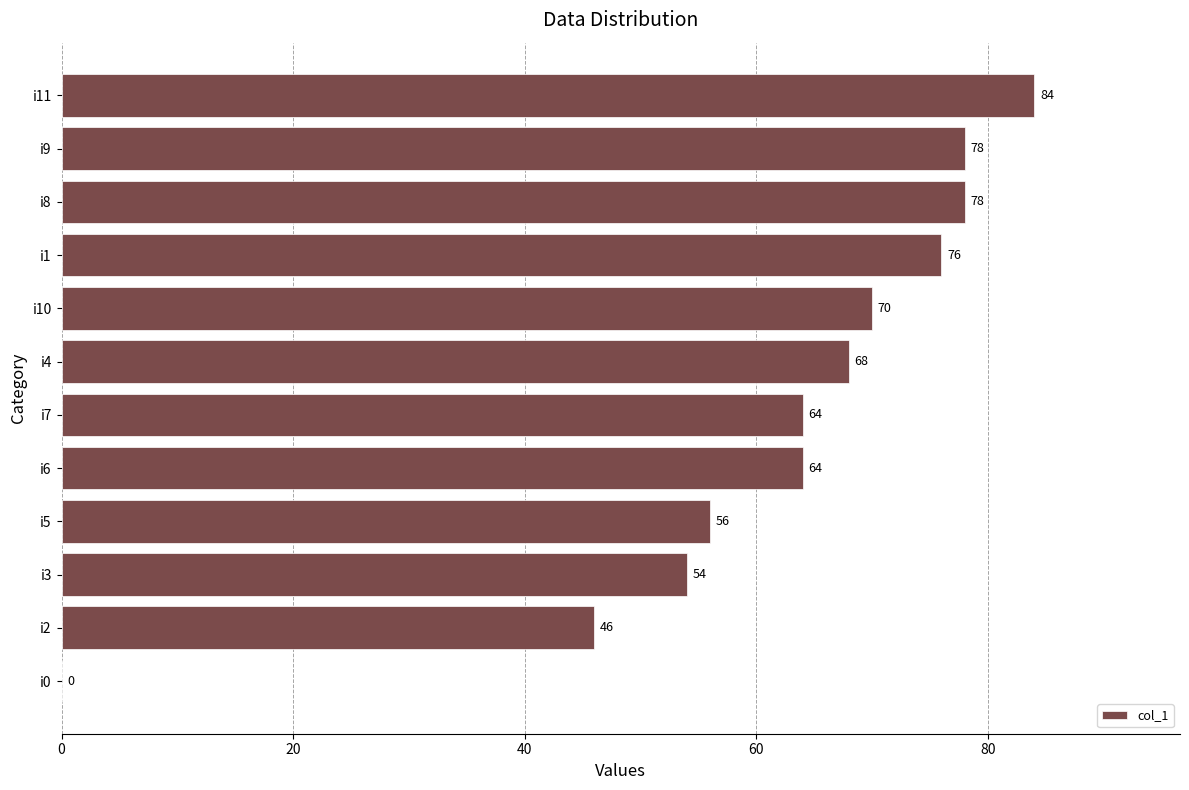

What is the sum of all values?

738